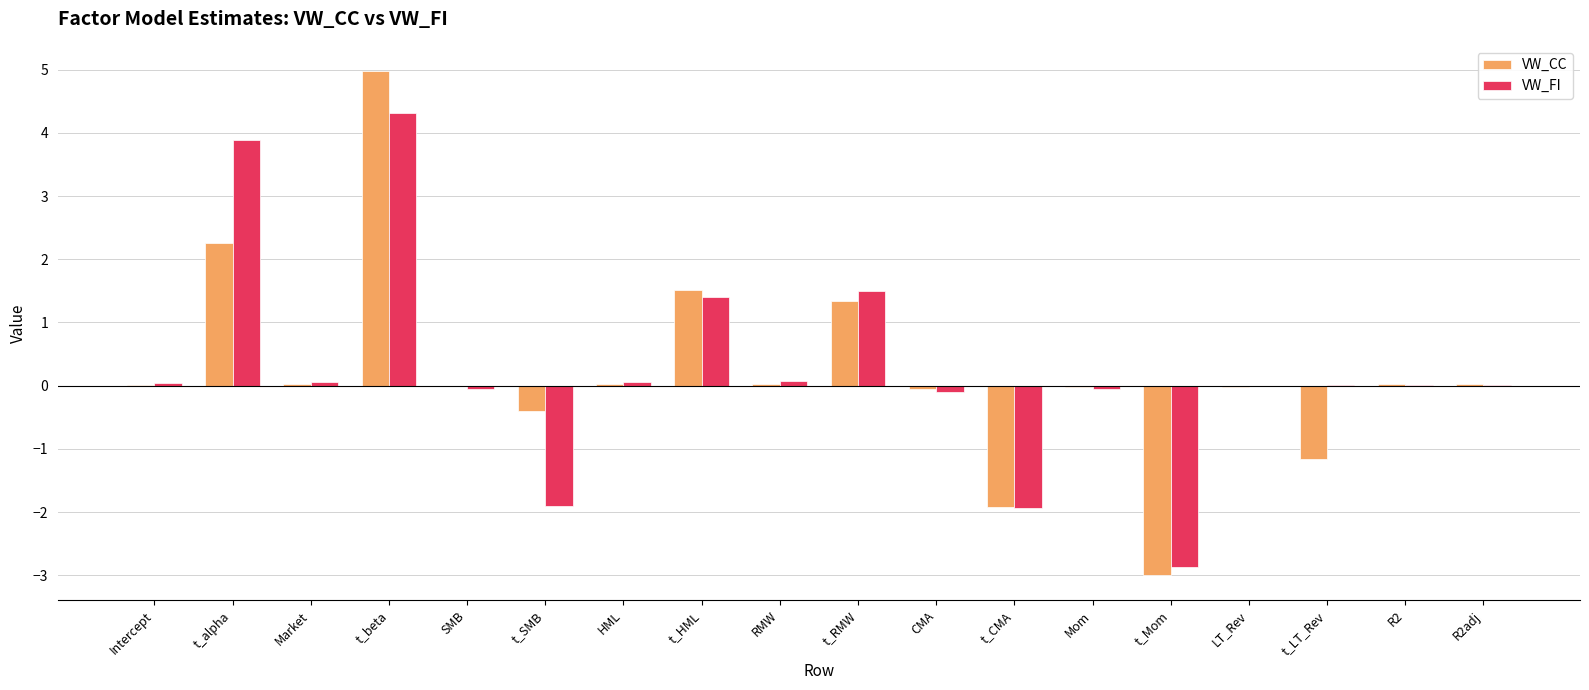

At which label does VW_FI first exceed 0?

Intercept